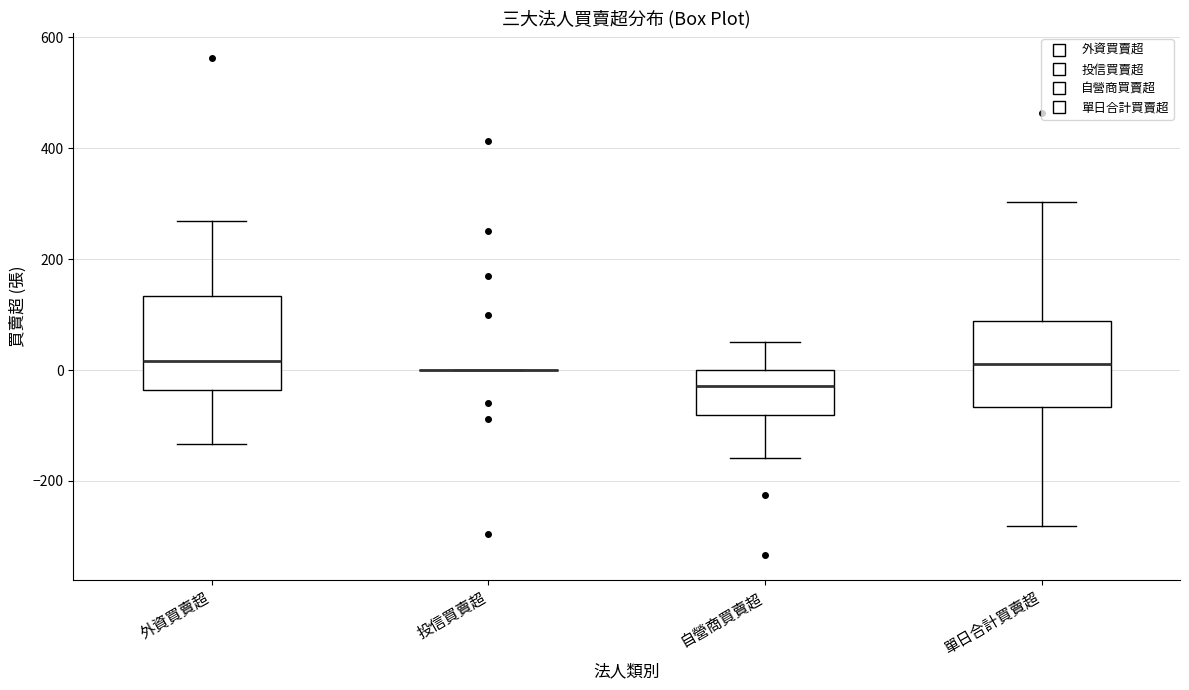

Reading left to right, read every box against the y-axis: the position of its median line, the range the box covers, and the ends of its whiskers. The values are not printed on the chart, so give them approximately, as read against the axis.

外資買賣超: median 20, box -40 to 140, whiskers -140 to 260
投信買賣超: box collapsed to a line at 0, whiskers 0 to 0
自營商買賣超: median -20, box -80 to 0, whiskers -160 to 60
單日合計買賣超: median 20, box -60 to 80, whiskers -280 to 300